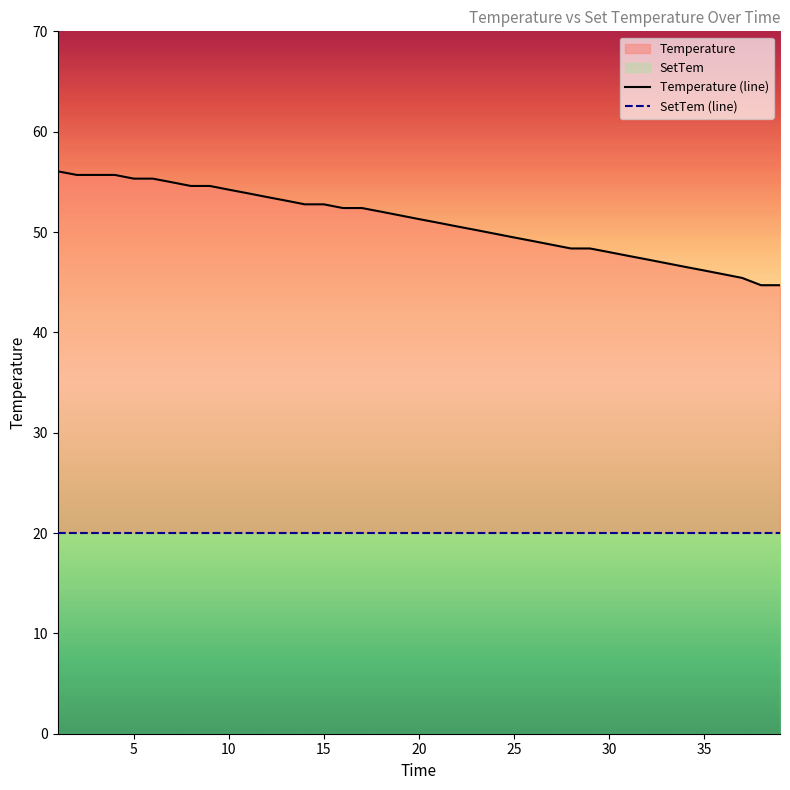

Rank the series by their maximum value, from lowest to highest.

SetTem (line), Temperature (line)